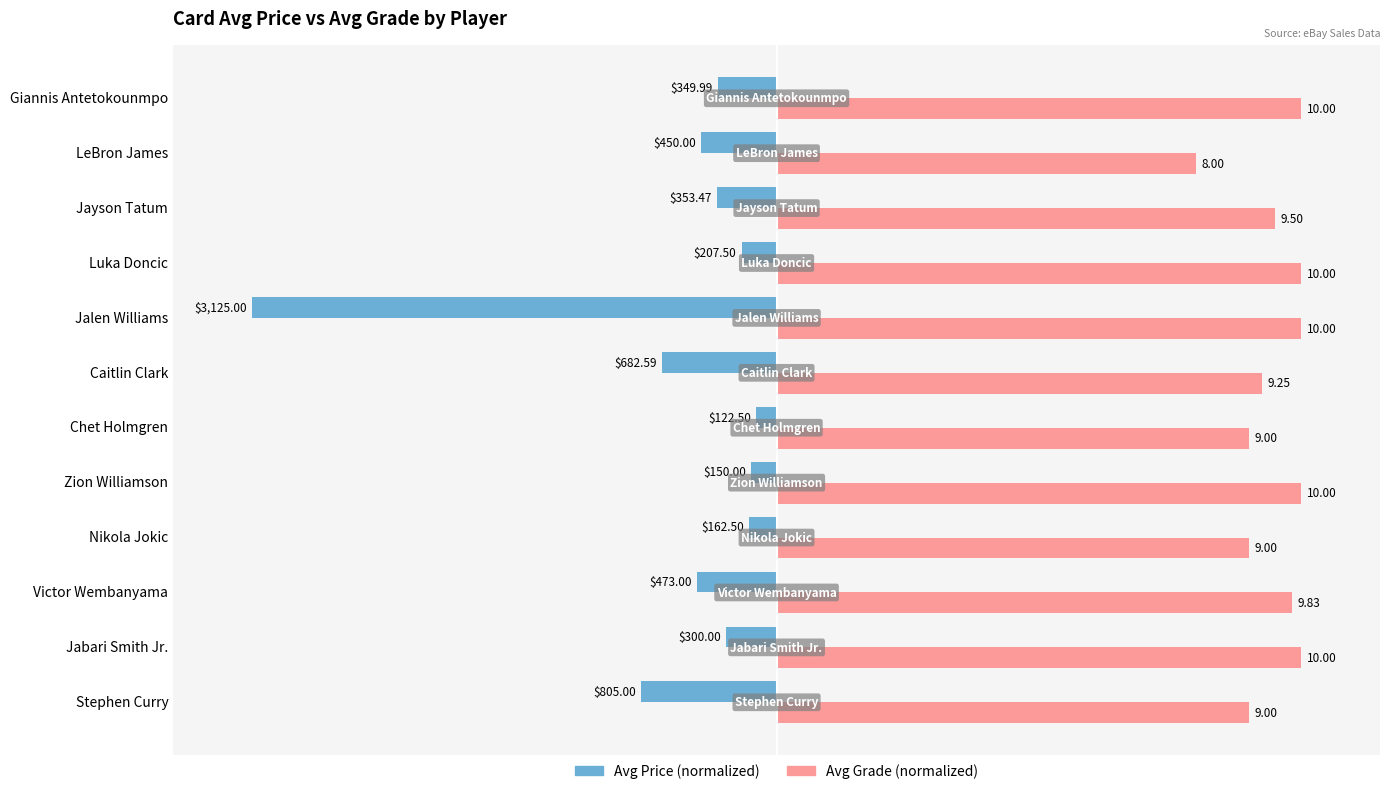

What are all the series names shown in the legend?

Avg Price (normalized), Avg Grade (normalized)